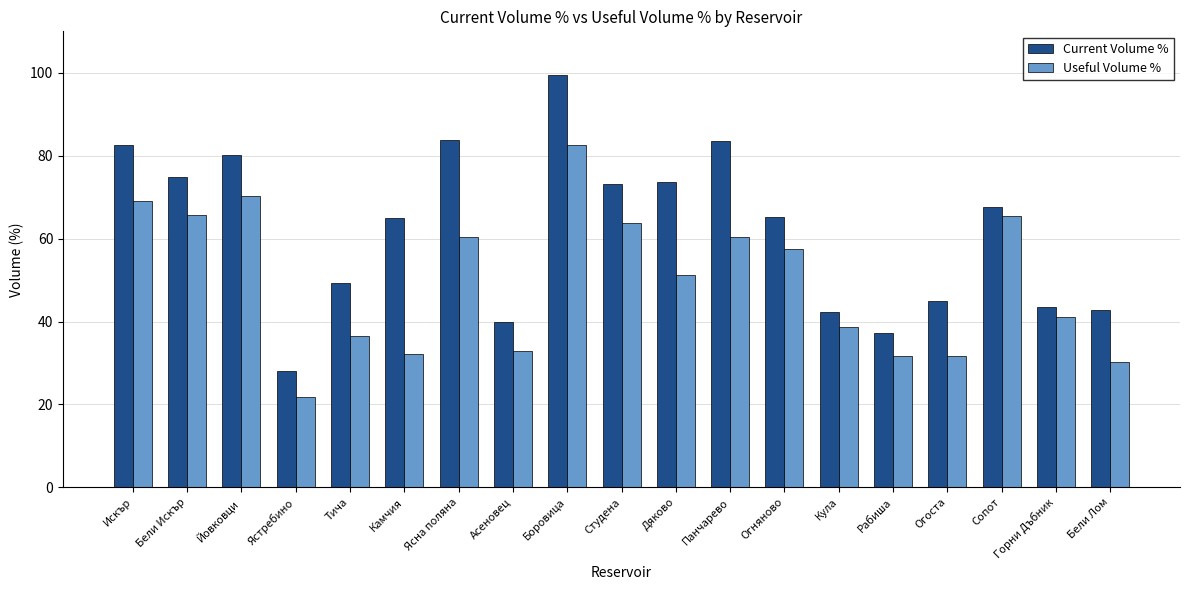

How many data points does each series have?

19